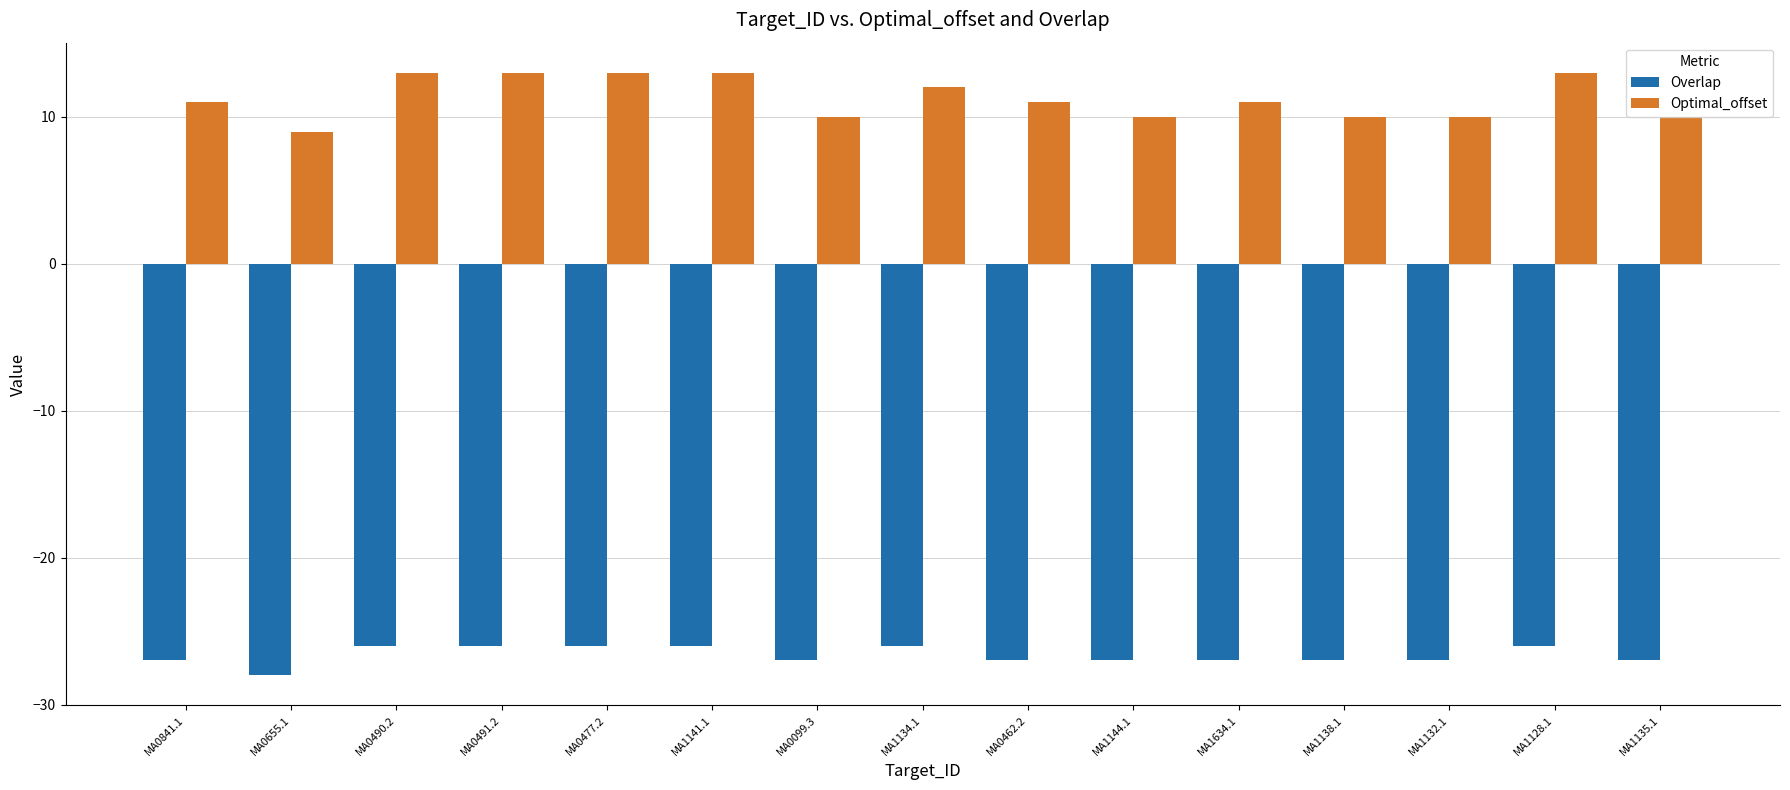

What are all the series names shown in the legend?

Overlap, Optimal_offset